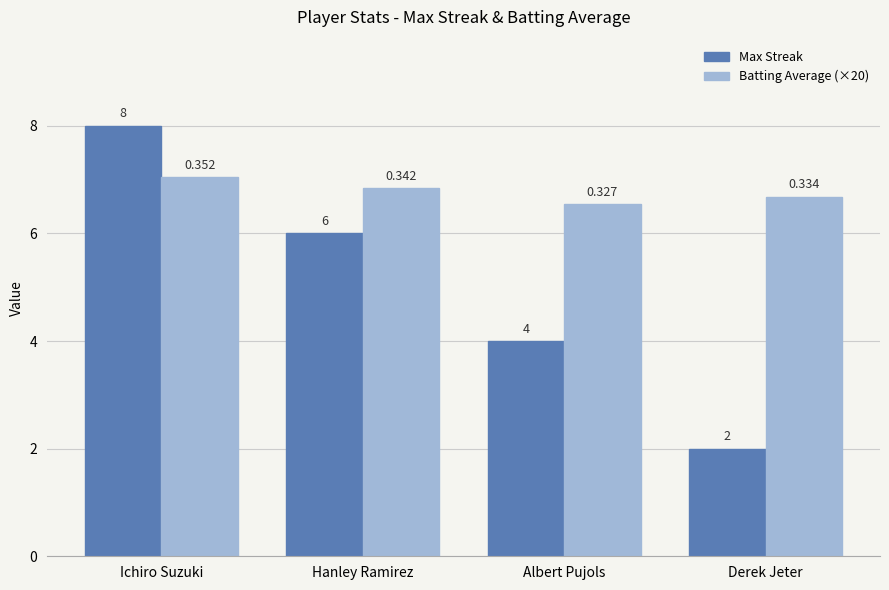

True or false: Batting Average (×20) has a value of 2.6 at Ichiro Suzuki.

False